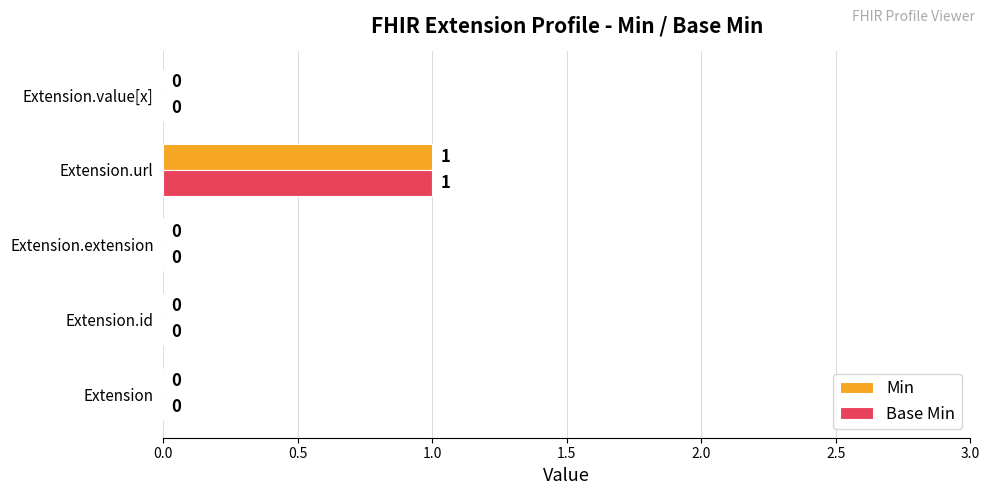

Count the number of categories in the chart.

5